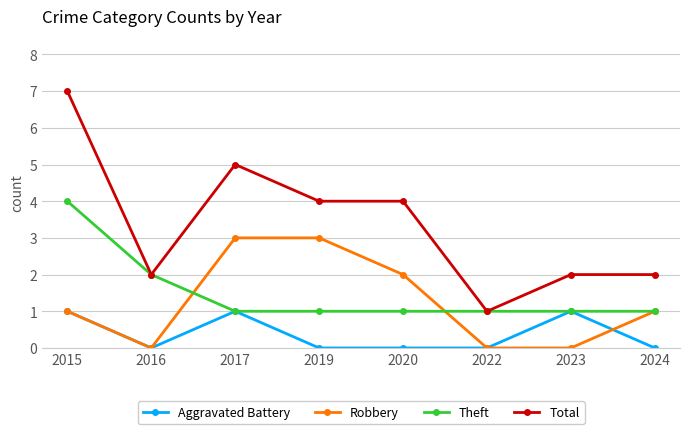

True or false: Robbery has more than 1 points higher than both neighbors.

False